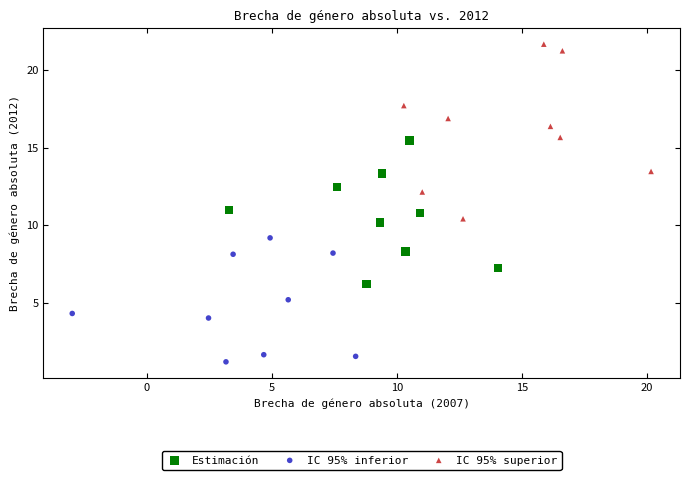

Which series reaches the minimum Y coordinate?

IC 95% inferior